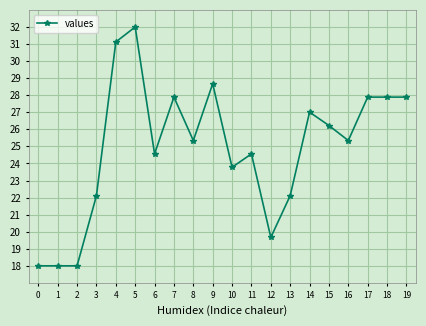

True or false: the data shows 12.0 at 15.

False